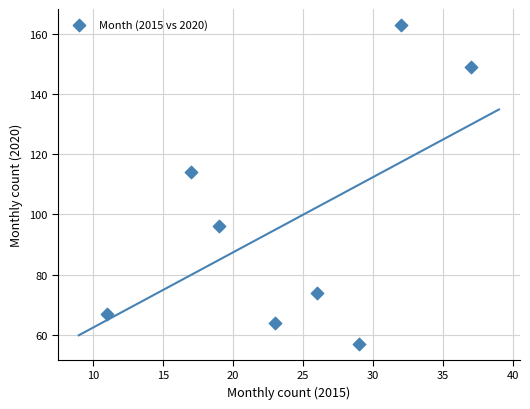

What Y value in the scatter plot is closest to 110?

114